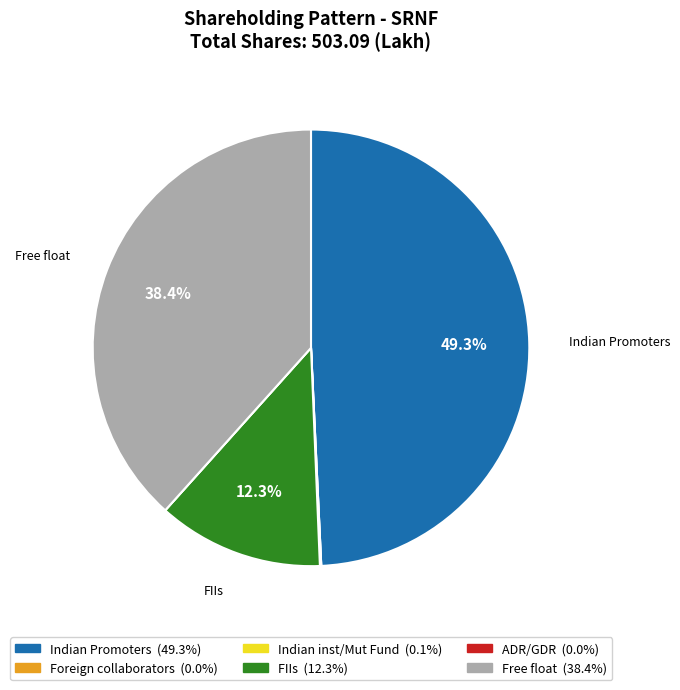

The Free float slice represents 44% of the pie. True or false?

False